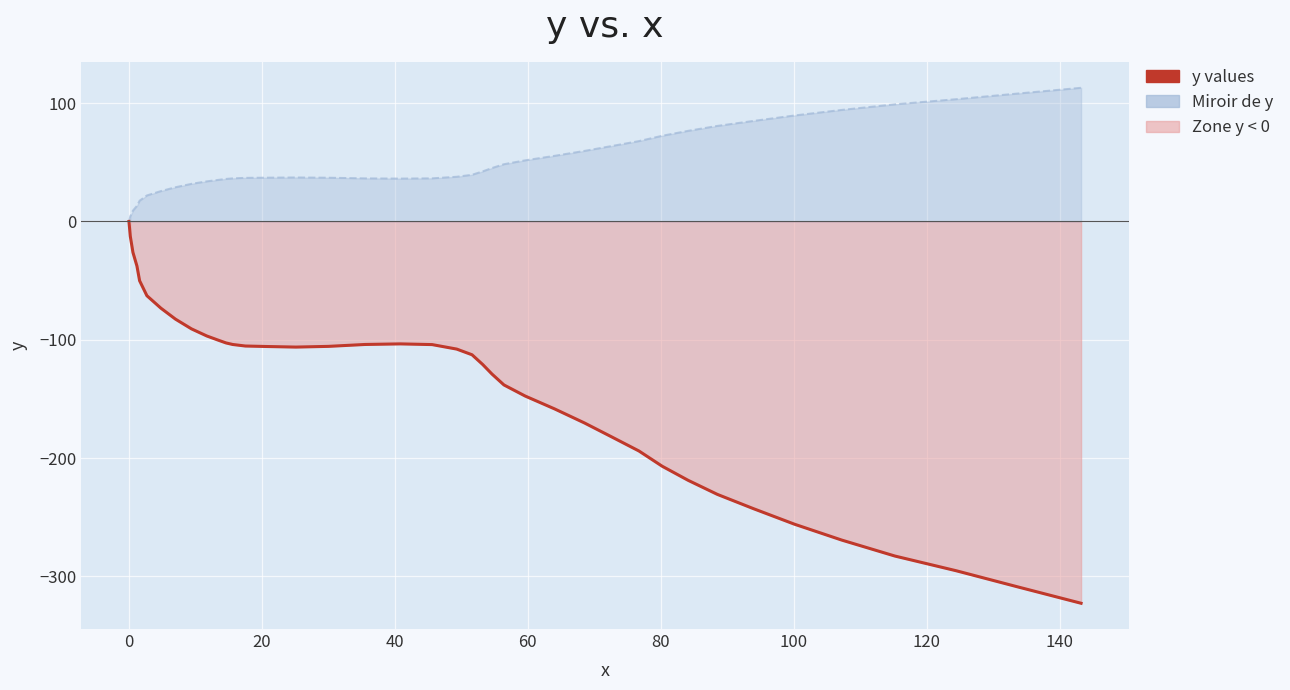

True or false: Miroir de y and y values cross at least once.

False